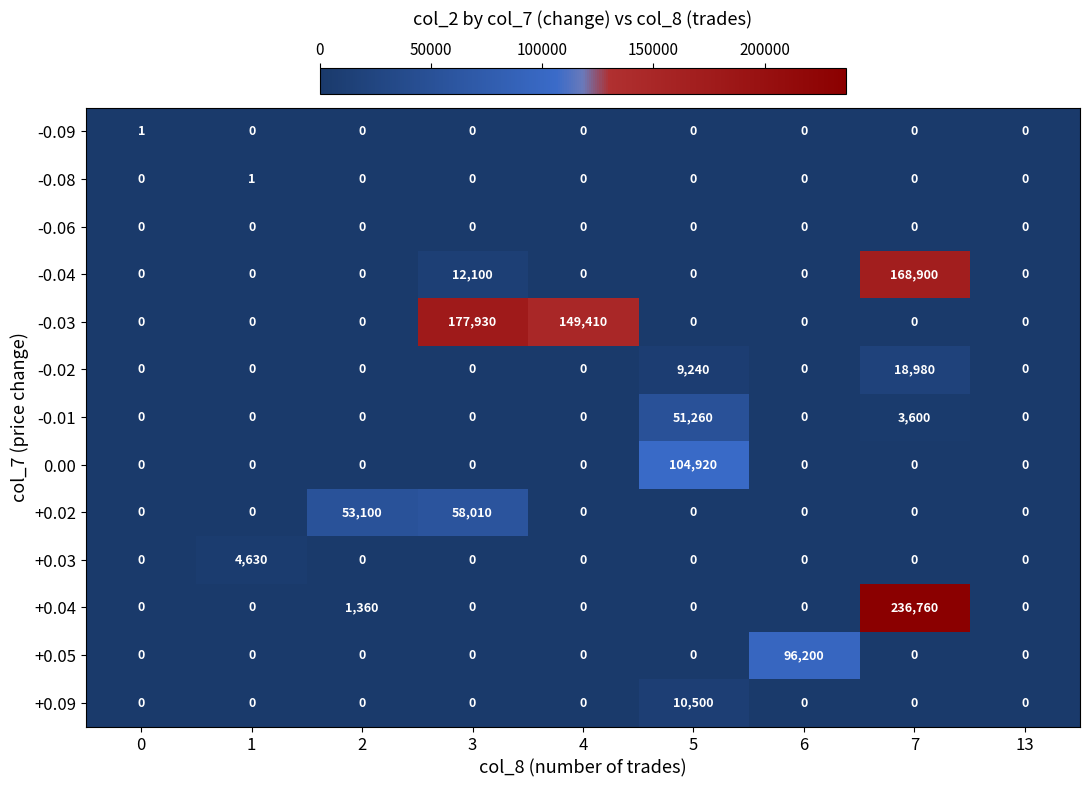

What is the spread (max minus min) of values at 1?

4630